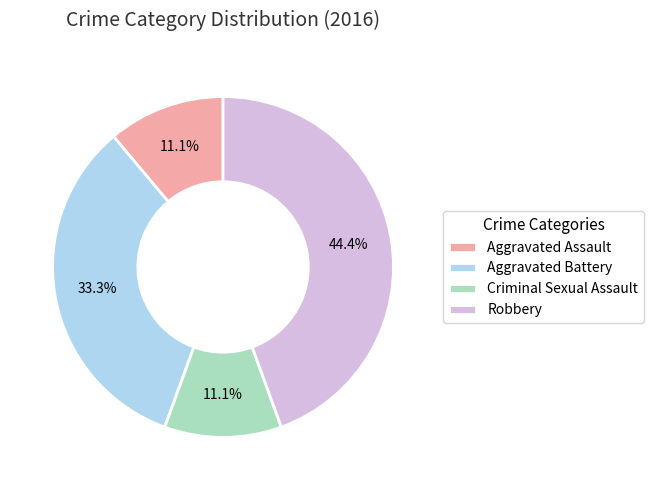

How many segments does this pie chart have?

4